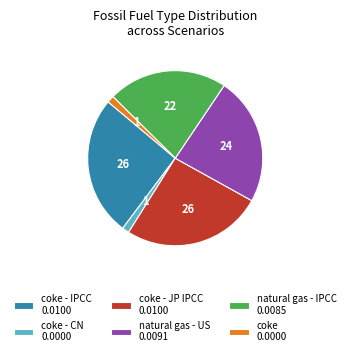

What is the ratio of the value at coke - JP IPCC 0.0100 to the value at coke - CN 0.0000?

20.0